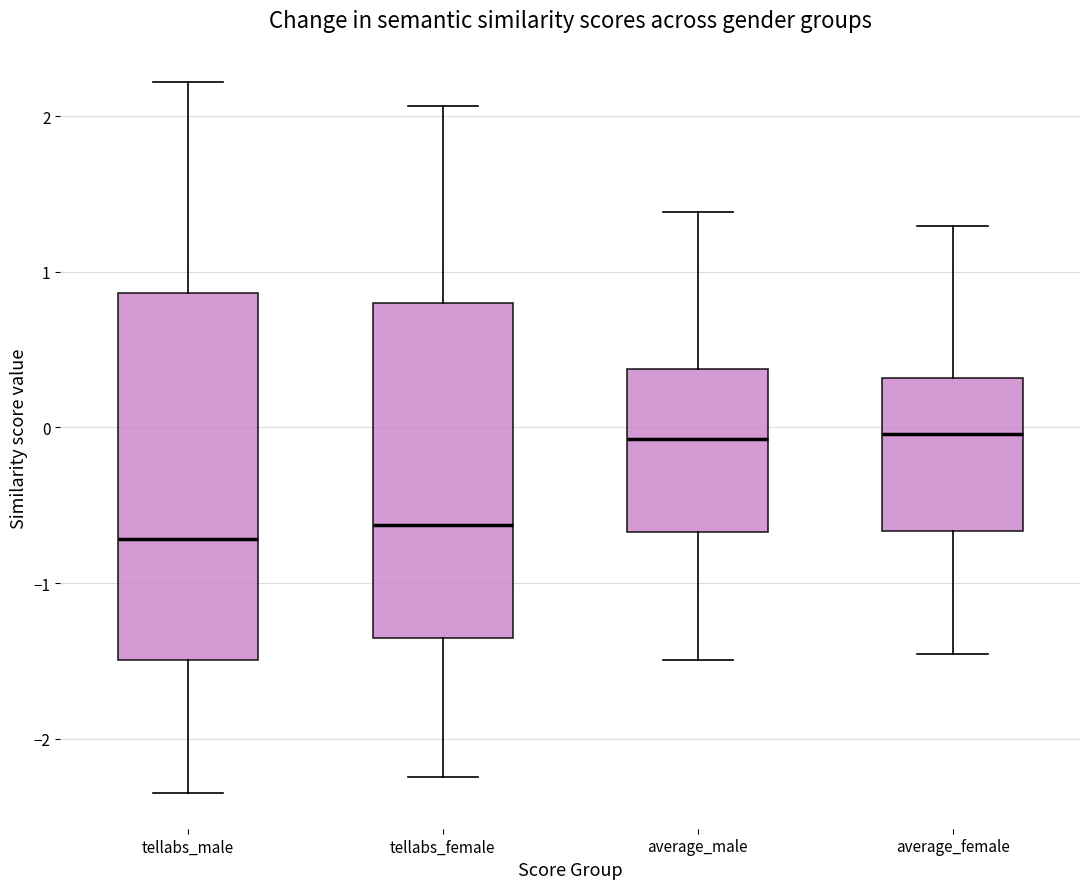

Which box is the tallest, from its lower edge to its upper edge?

tellabs_male